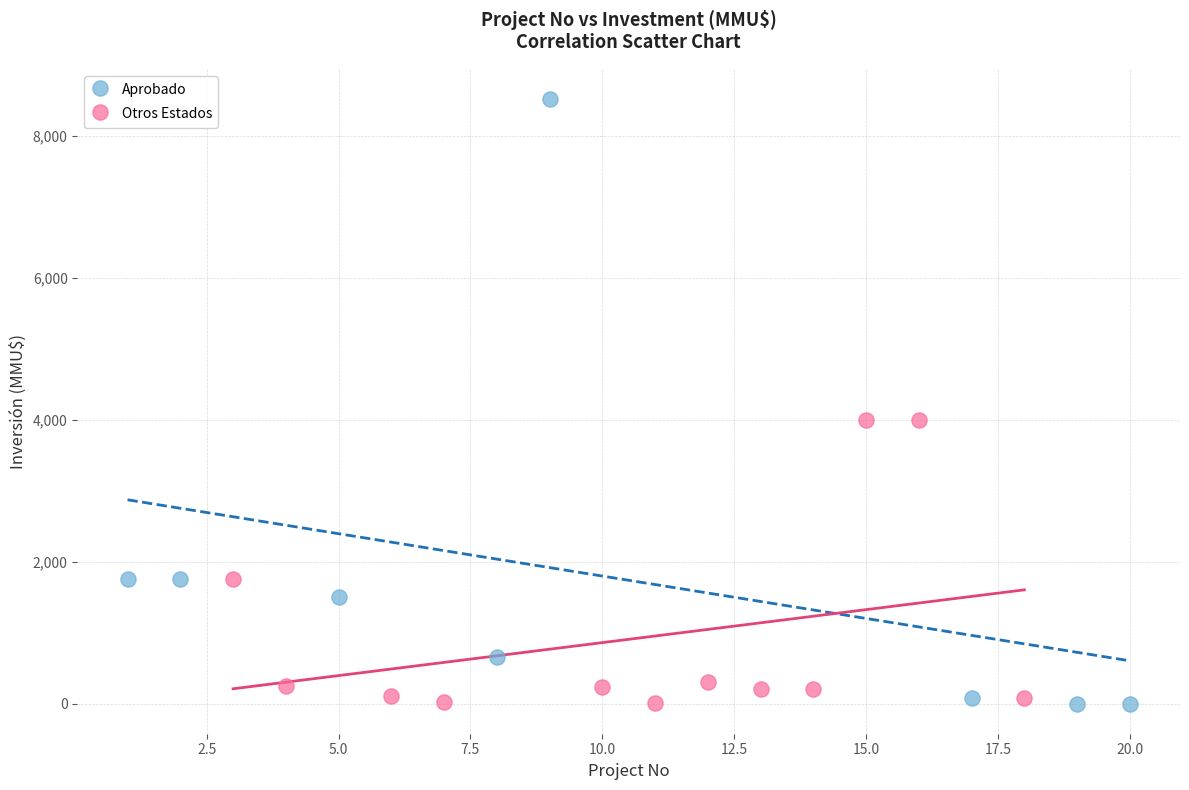

Which series has the widest spread of Y values?

Aprobado